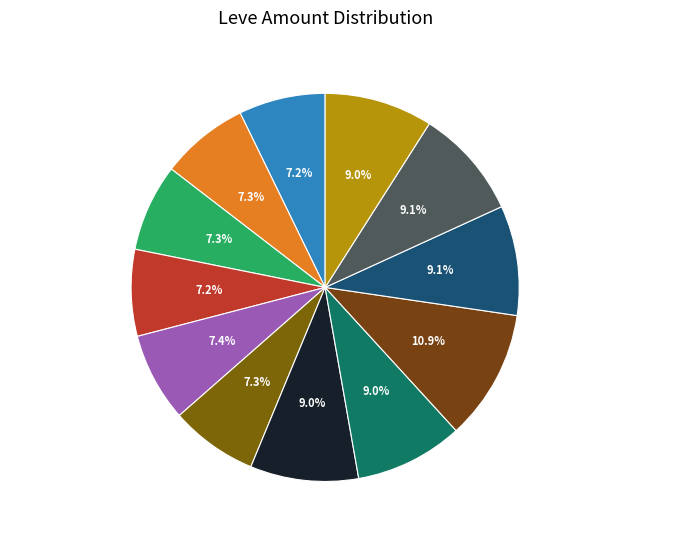

Count the number of slices in the pie.

12